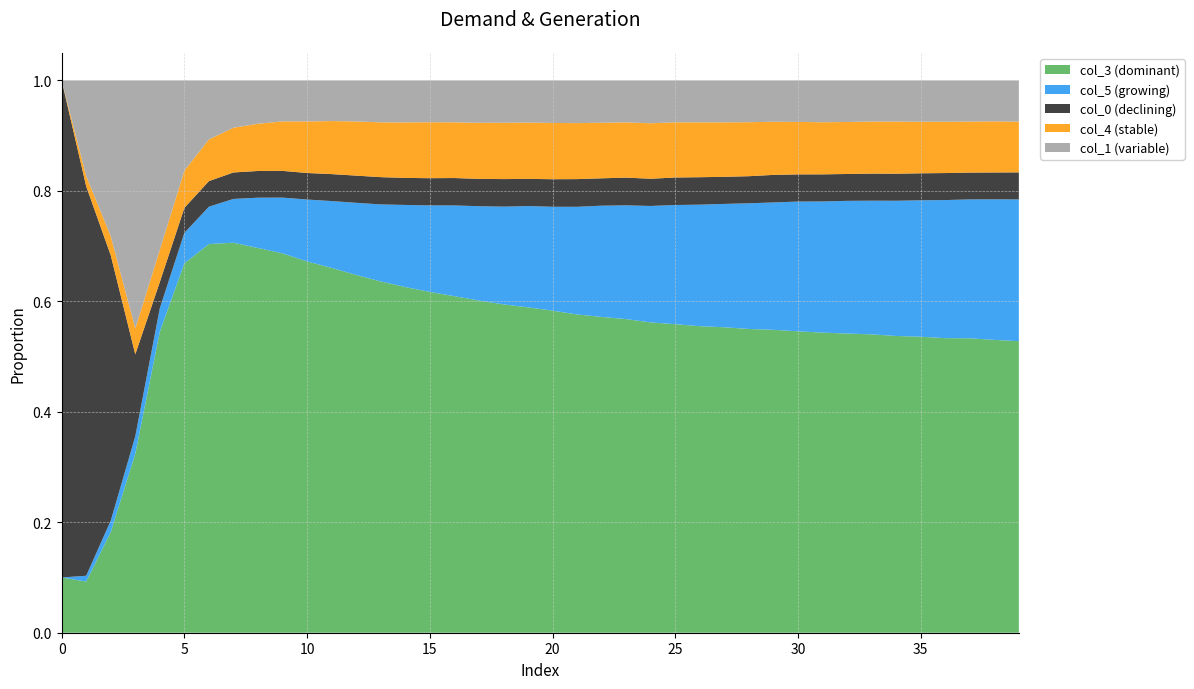

Reading right to left, transcribe all the data shown in this chart.

col_3: 0.5	0.5	0.5	0.5	0.5	0.5	0.5	0.5	0.5	0.5	0.5	0.5	0.6	0.6	0.6	0.6	0.6	0.6	0.6	0.6	0.6	0.6	0.6	0.6	0.6	0.6	0.6	0.6	0.7	0.7	0.7	0.7	0.7	0.7	0.7	0.5	0.3	0.2	0.1	0.1
col_5: 0.3	0.3	0.3	0.2	0.2	0.2	0.2	0.2	0.2	0.2	0.2	0.2	0.2	0.2	0.2	0.2	0.2	0.2	0.2	0.2	0.2	0.2	0.2	0.2	0.2	0.1	0.1	0.1	0.1	0.1	0.1	0.1	0.1	0.1	0.1	0.0	0.0	0.0	0.0	0.0
col_0: 0.0	0.0	0.0	0.0	0.0	0.0	0.0	0.0	0.0	0.0	0.0	0.0	0.0	0.0	0.0	0.0	0.1	0.0	0.1	0.0	0.0	0.0	0.0	0.0	0.0	0.0	0.0	0.0	0.0	0.0	0.0	0.0	0.0	0.0	0.0	0.0	0.1	0.5	0.7	0.9
col_4: 0.1	0.1	0.1	0.1	0.1	0.1	0.1	0.1	0.1	0.1	0.1	0.1	0.1	0.1	0.1	0.1	0.1	0.1	0.1	0.1	0.1	0.1	0.1	0.1	0.1	0.1	0.1	0.1	0.1	0.1	0.1	0.1	0.1	0.1	0.1	0.1	0.0	0.0	0.0	0.0
col_1: 0.1	0.1	0.1	0.1	0.1	0.1	0.1	0.1	0.1	0.1	0.1	0.1	0.1	0.1	0.1	0.1	0.1	0.1	0.1	0.1	0.1	0.1	0.1	0.1	0.1	0.1	0.1	0.1	0.1	0.1	0.1	0.1	0.1	0.1	0.2	0.3	0.4	0.3	0.2	0.0